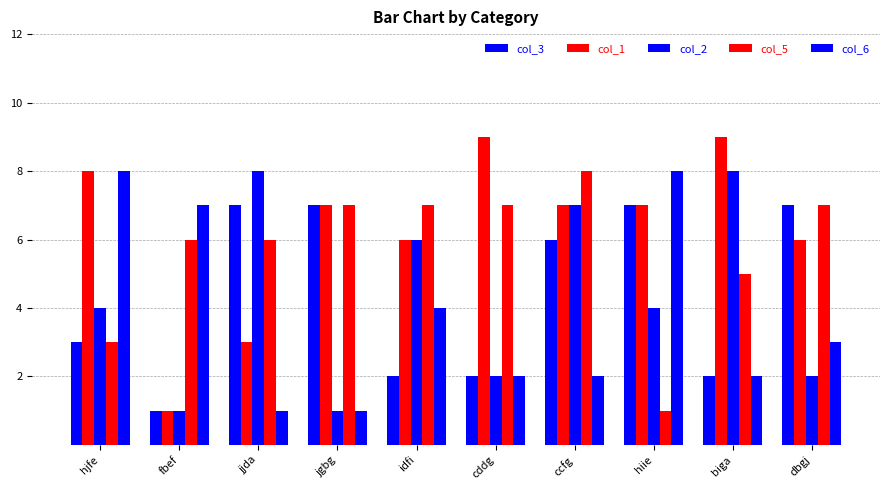

What is the value of the col_1 bar at the 7th from the left?

7